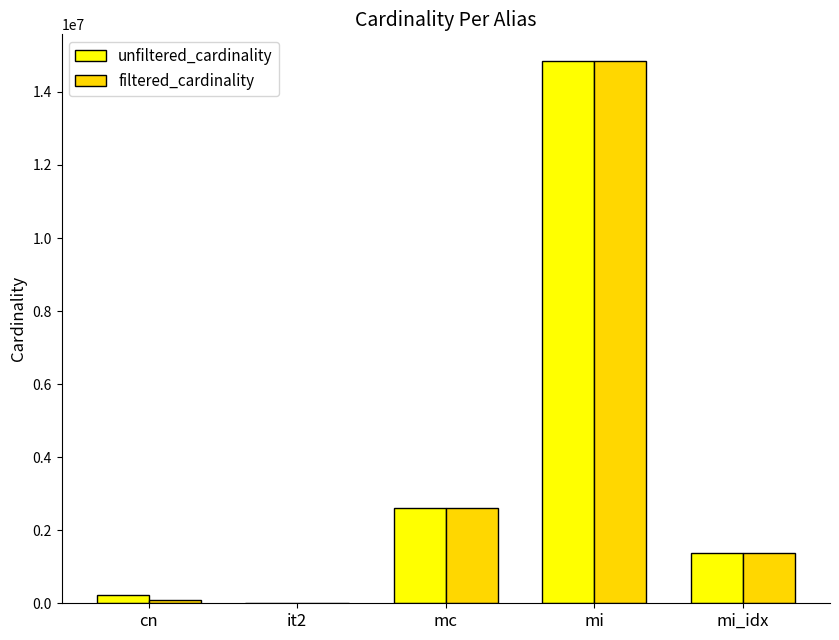

At which category does the chart reach its peak across all series?

mi